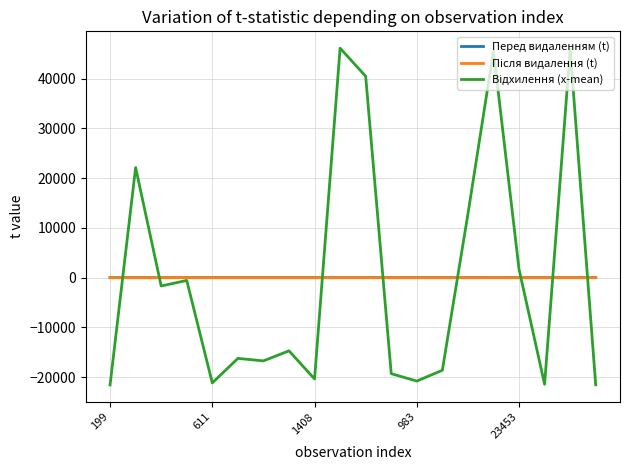

List the series in order of their peak value, highest first.

Відхилення (x-mean), Перед видаленням (t), Після видалення (t)